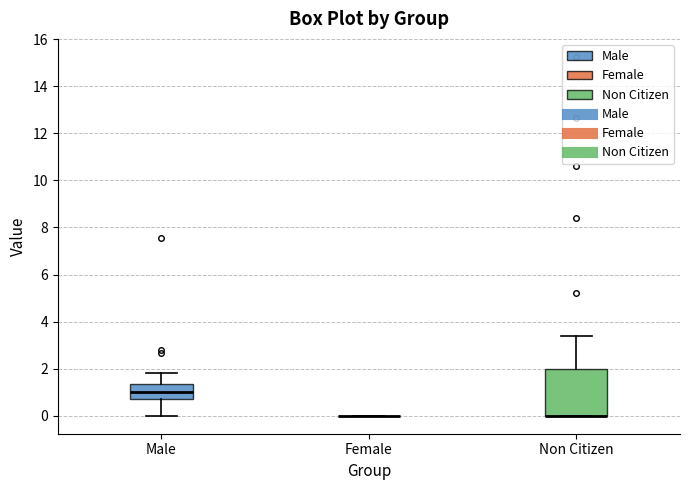

Where does the median line of the box for Male sit on the y-axis? The values are not printed on the chart, so give them approximately, as read against the axis.

1.0